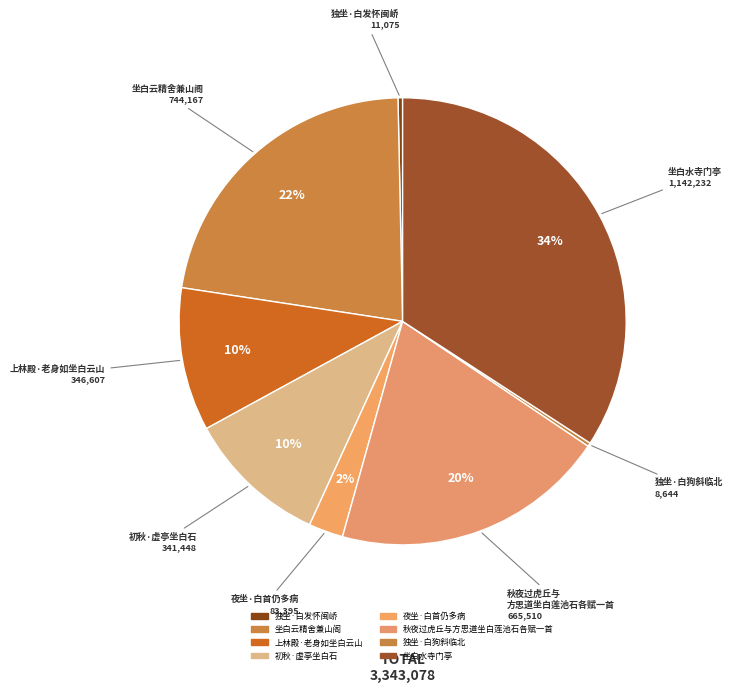

Is it true that 初秋·虚亭坐白石 is 10% of the pie?

True